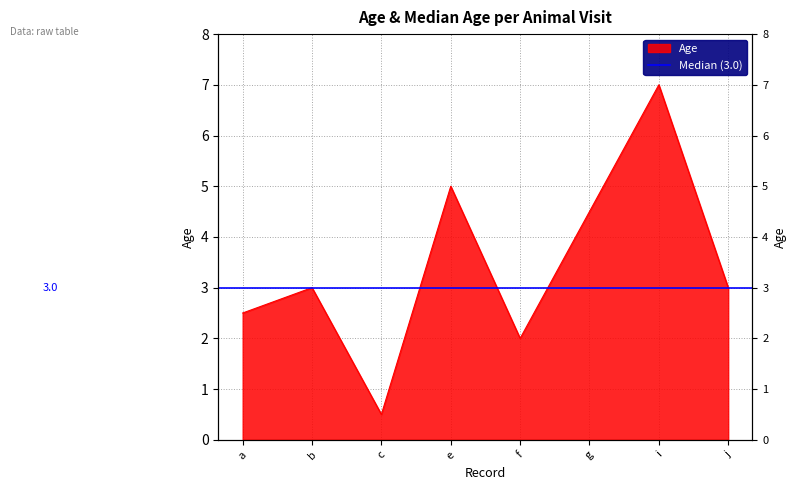

What is the sum of all values?

27.5